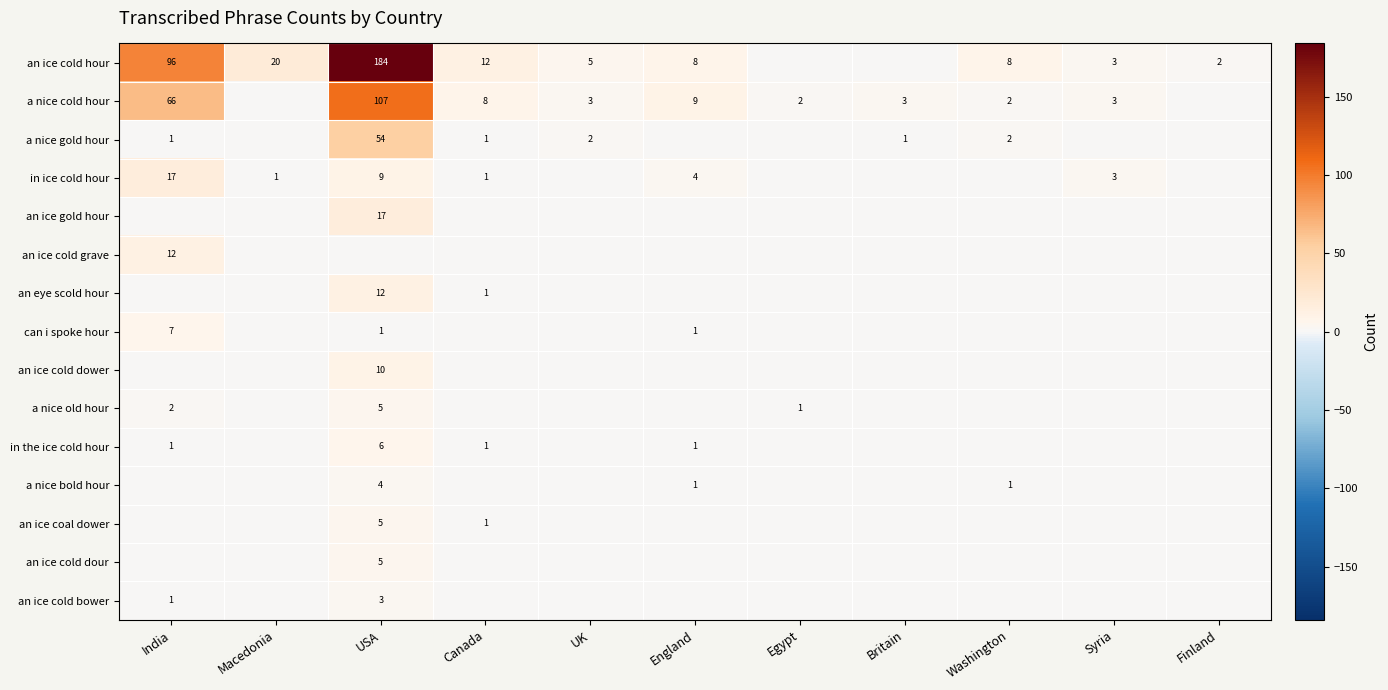

The a nice cold hour series shows 3 at Egypt. True or false?

False